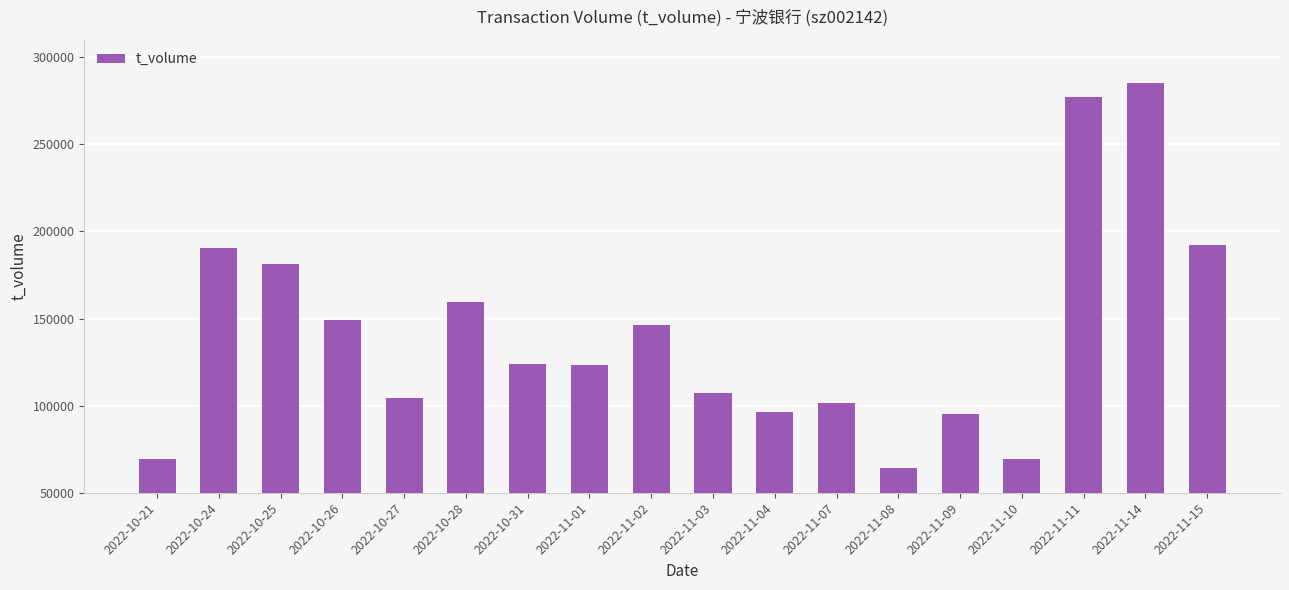

How many bars are there in total?

18